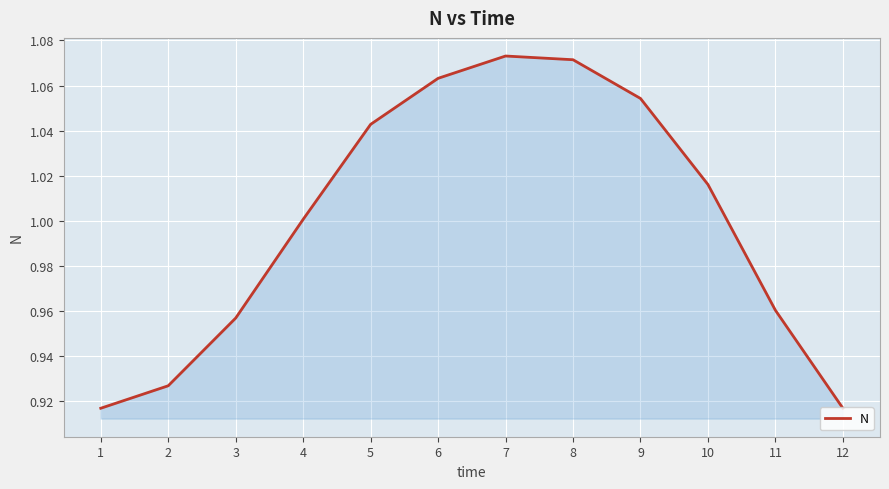

Where is the first local maximum?

7